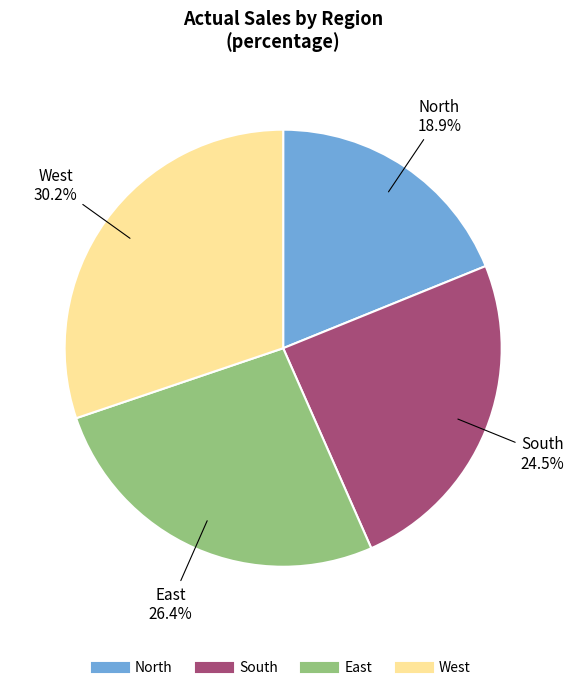

The North slice represents 12% of the pie. True or false?

False